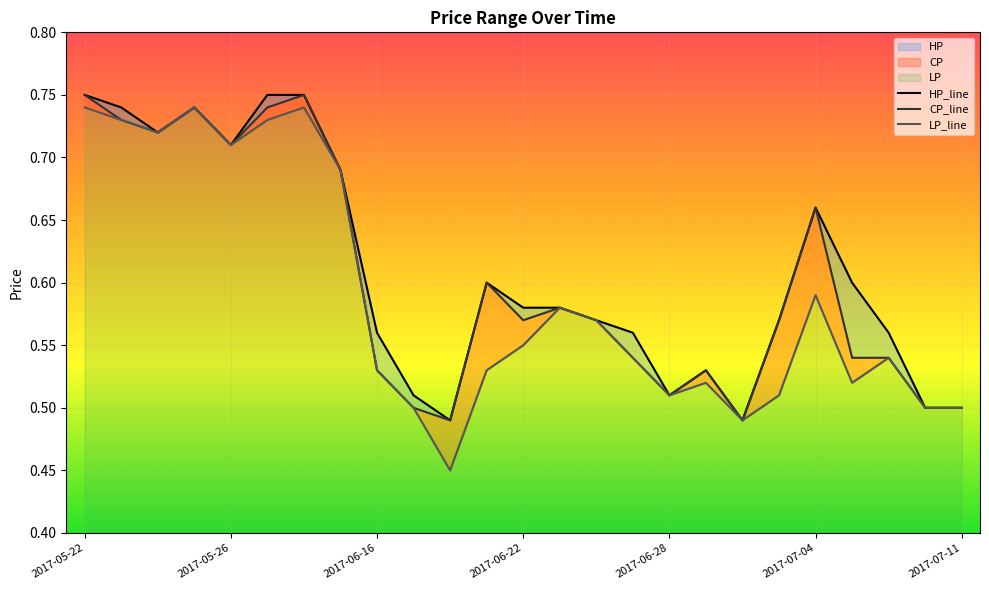

Reading left to right, extract all data points from this chart.

HP: 2017-05-22=0.8	2017-05-23=0.7	2017-05-24=0.7	2017-05-25=0.7	2017-05-26=0.7	2017-06-02=0.8	2017-06-03=0.8	2017-06-05=0.7	2017-06-16=0.6	2017-06-19=0.5	2017-06-20=0.5	2017-06-21=0.6	2017-06-22=0.6	2017-06-23=0.6	2017-06-26=0.6	2017-06-27=0.6	2017-06-28=0.5	2017-06-29=0.5	2017-06-30=0.5	2017-07-03=0.6	2017-07-04=0.7	2017-07-05=0.6	2017-07-06=0.6	2017-07-10=0.5	2017-07-11=0.5
CP: 2017-05-22=0.8	2017-05-23=0.7	2017-05-24=0.7	2017-05-25=0.7	2017-05-26=0.7	2017-06-02=0.7	2017-06-03=0.8	2017-06-05=0.7	2017-06-16=0.5	2017-06-19=0.5	2017-06-20=0.5	2017-06-21=0.6	2017-06-22=0.6	2017-06-23=0.6	2017-06-26=0.6	2017-06-27=0.5	2017-06-28=0.5	2017-06-29=0.5	2017-06-30=0.5	2017-07-03=0.6	2017-07-04=0.7	2017-07-05=0.5	2017-07-06=0.5	2017-07-10=0.5	2017-07-11=0.5
LP: 2017-05-22=0.7	2017-05-23=0.7	2017-05-24=0.7	2017-05-25=0.7	2017-05-26=0.7	2017-06-02=0.7	2017-06-03=0.7	2017-06-05=0.7	2017-06-16=0.5	2017-06-19=0.5	2017-06-20=0.5	2017-06-21=0.5	2017-06-22=0.6	2017-06-23=0.6	2017-06-26=0.6	2017-06-27=0.5	2017-06-28=0.5	2017-06-29=0.5	2017-06-30=0.5	2017-07-03=0.5	2017-07-04=0.6	2017-07-05=0.5	2017-07-06=0.5	2017-07-10=0.5	2017-07-11=0.5